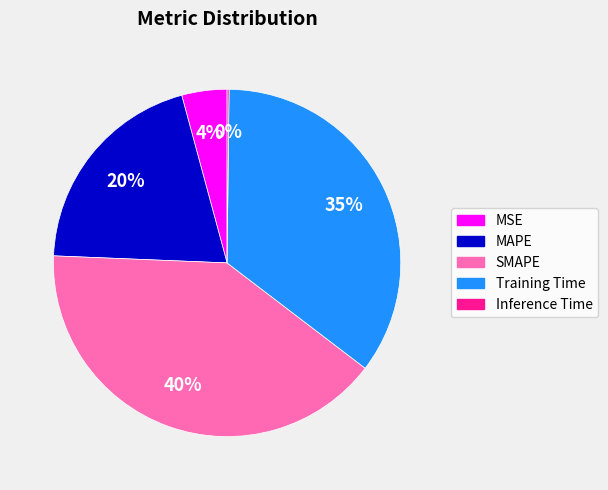

What percentage is the MSE slice, to the nearest percent?

4%